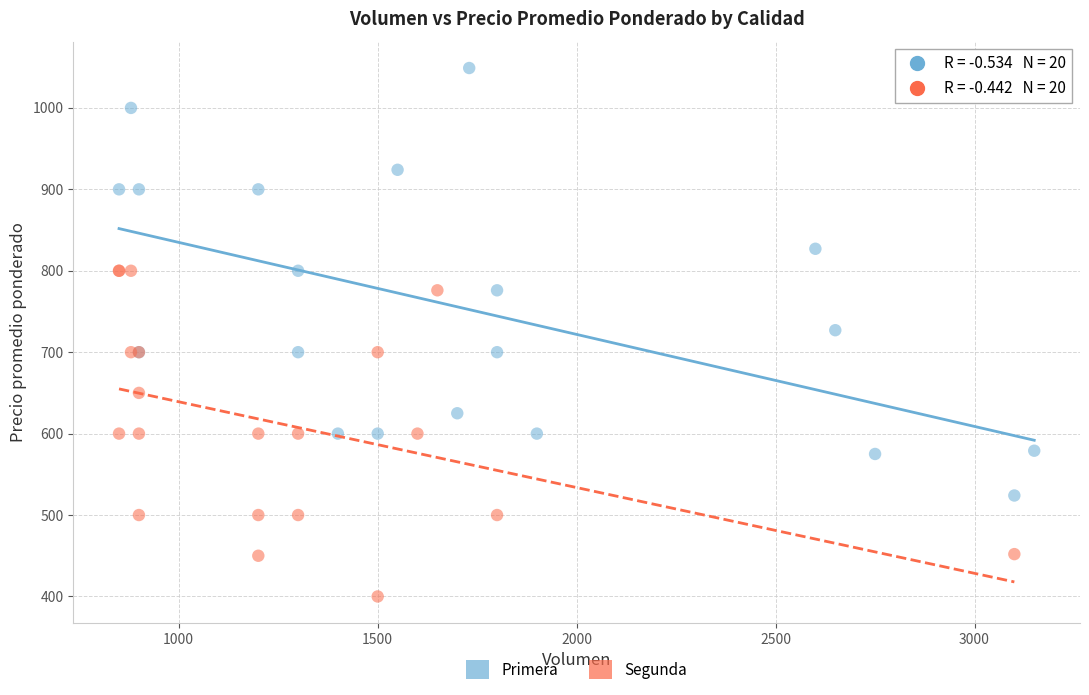

Which series contains the highest Y value?

Primera